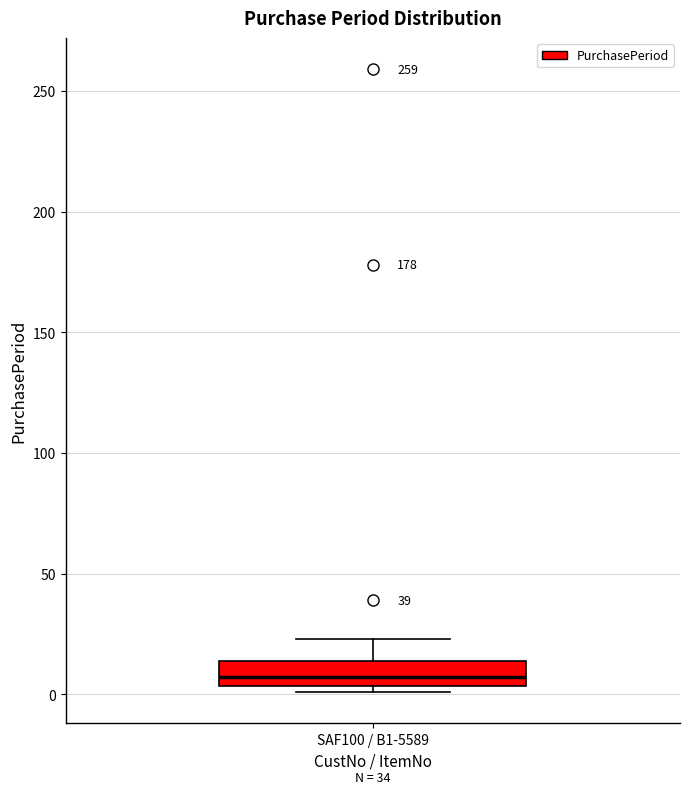

Where does the upper whisker of the box for SAF100 / B1-5589 end on the y-axis? The values are not printed on the chart, so give them approximately, as read against the axis.

25